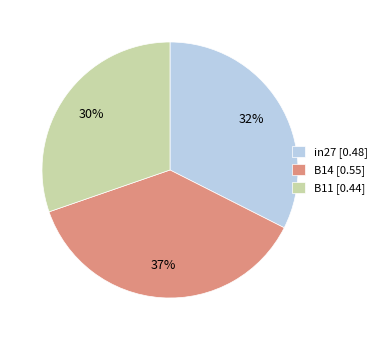

To the nearest percent, what portion does B11 represent?

30%